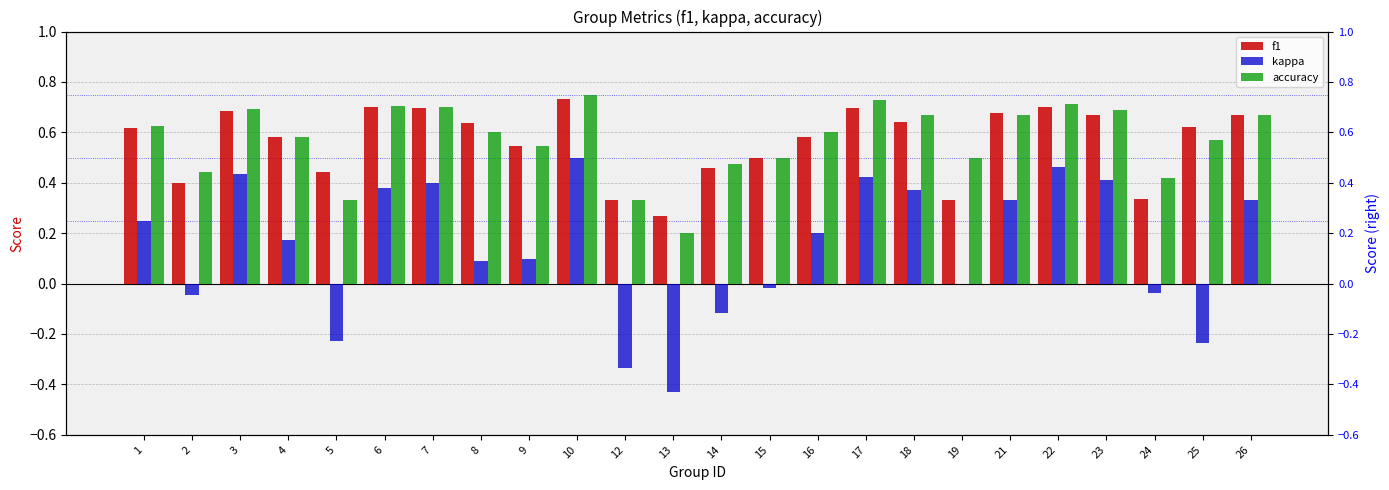

The value of kappa at 9 is 0.0. True or false?

False